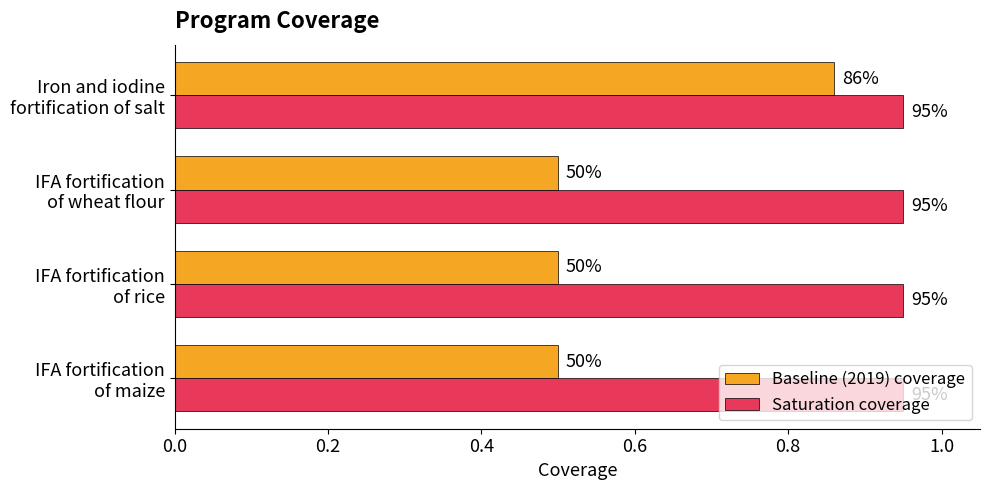

What are all the series names shown in the legend?

Baseline (2019) coverage, Saturation coverage